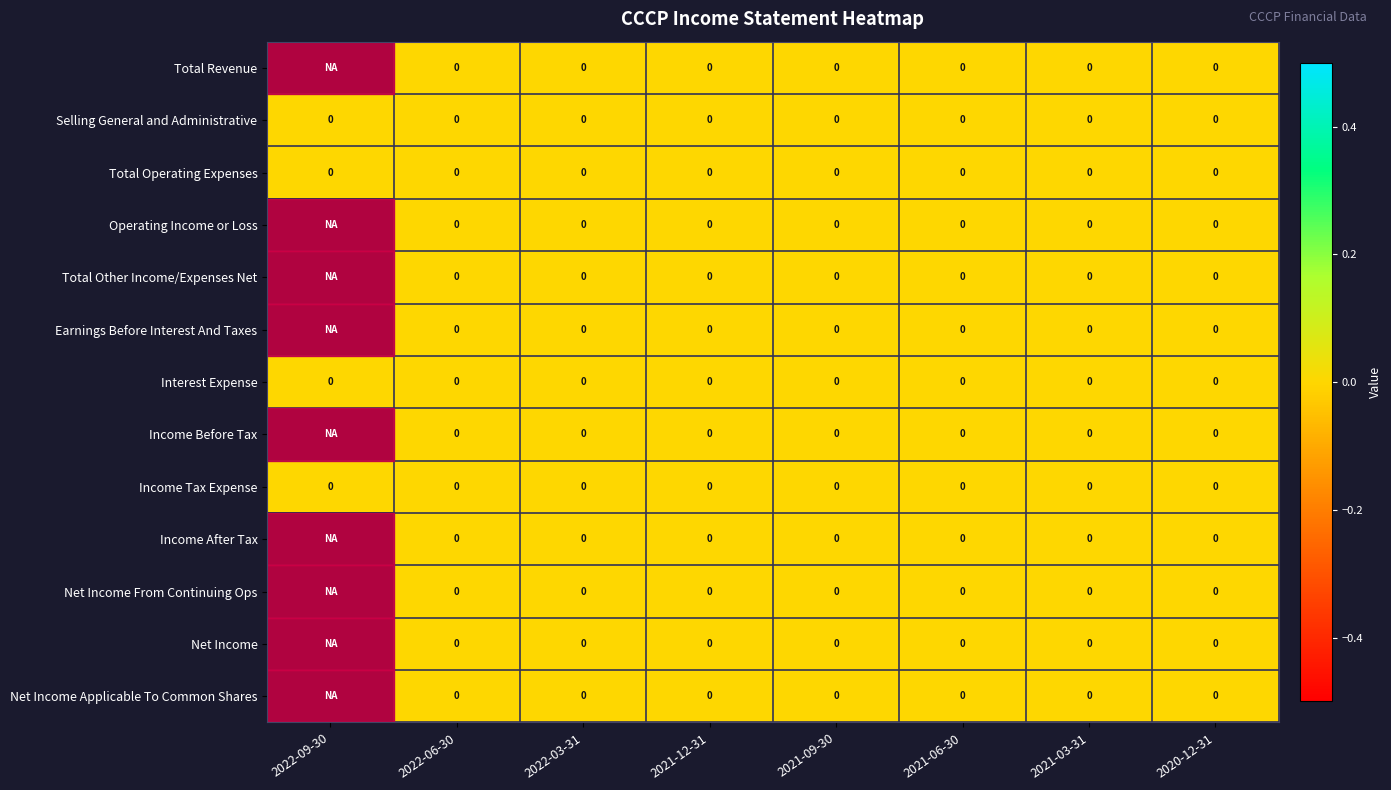

True or false: Selling General and Administrative has a value of 0.0 at 2021-03-31.

True